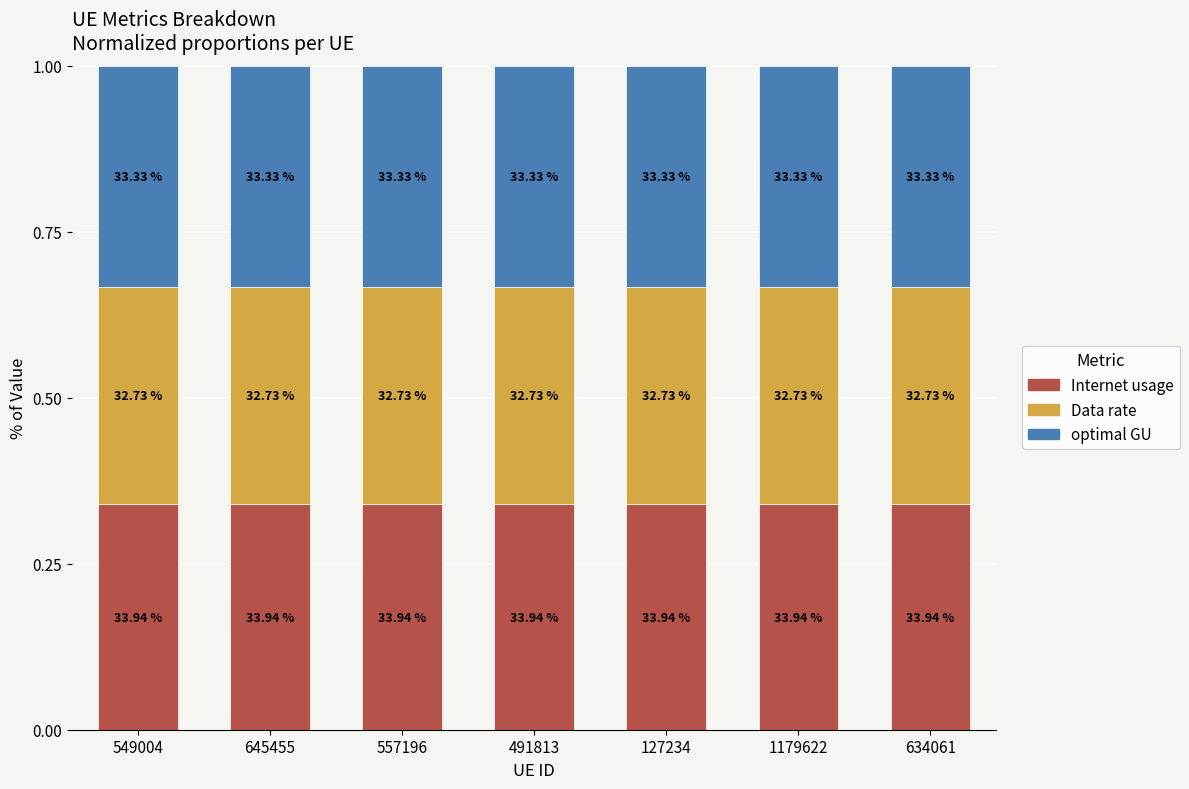

The Internet usage series shows 0.3 at 491813. True or false?

True